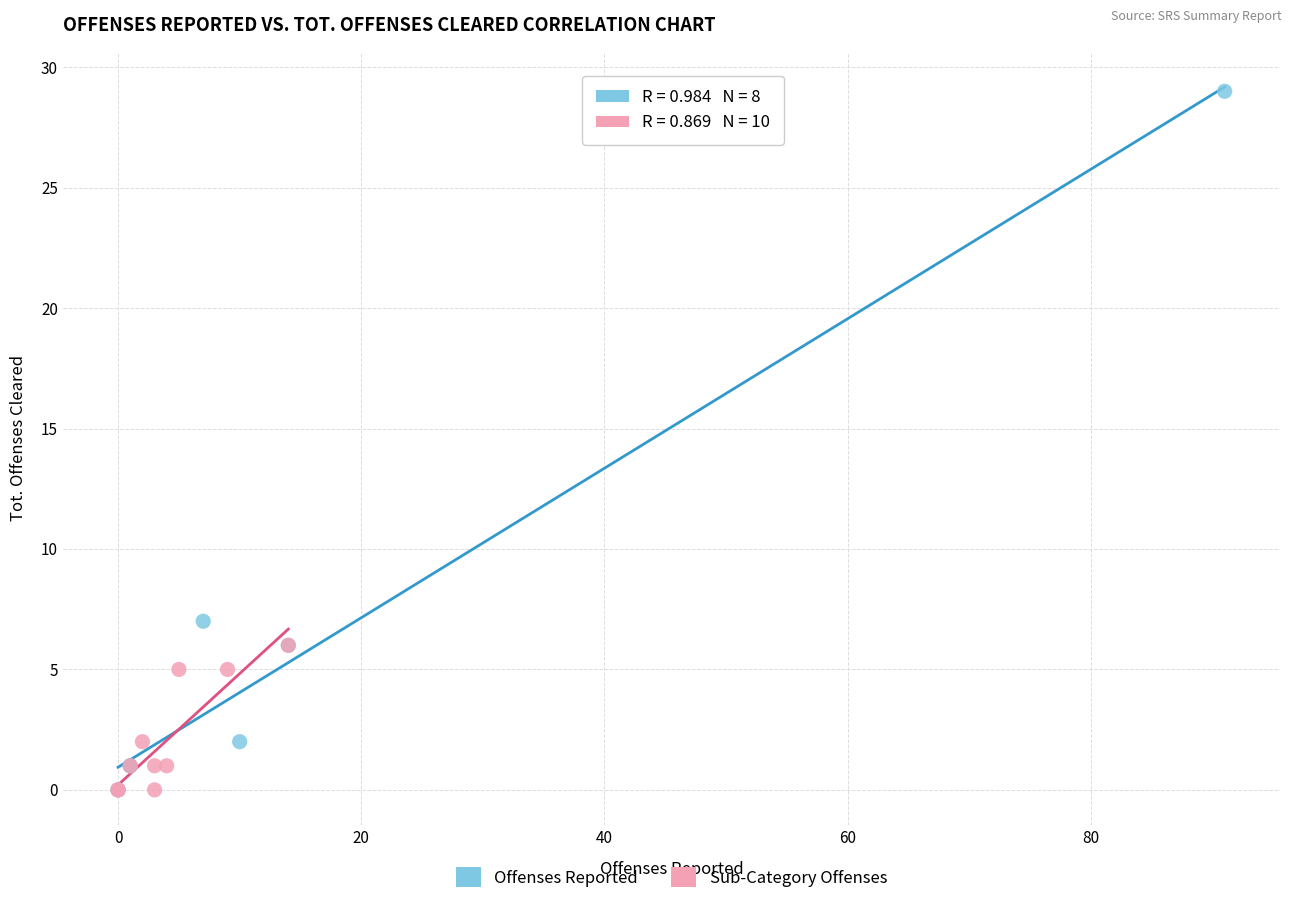

Which series reaches the maximum Y coordinate?

Offenses Reported